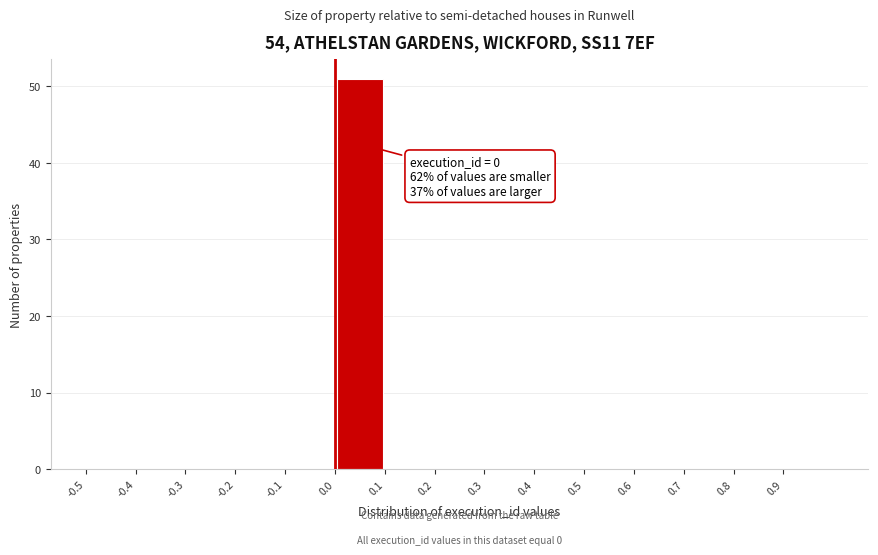

Which range on the x-axis has the tallest bar?

0.0 to 0.1